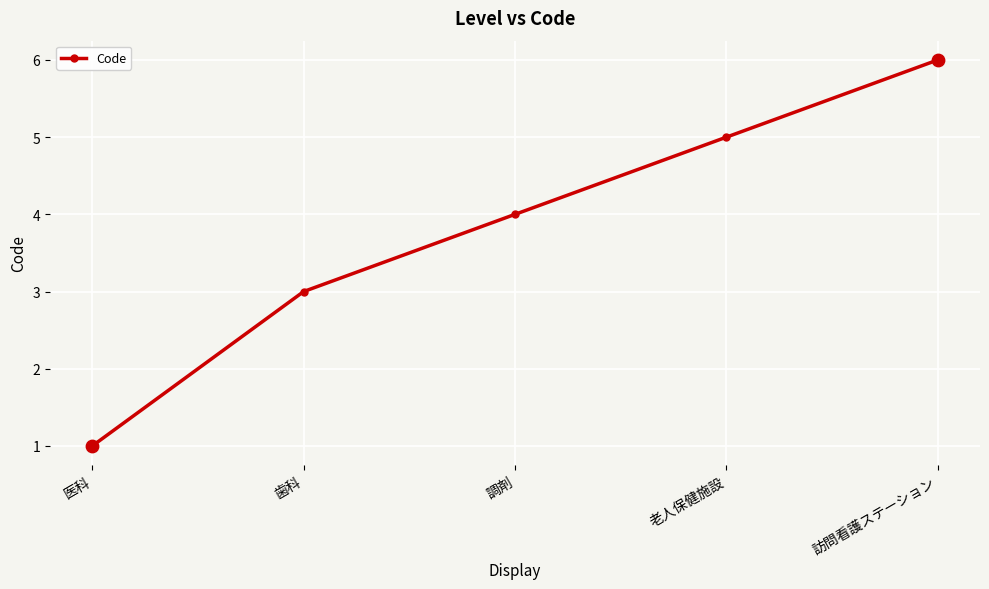

What is the change in value from 医科 to 訪問看護ステーション?

+5